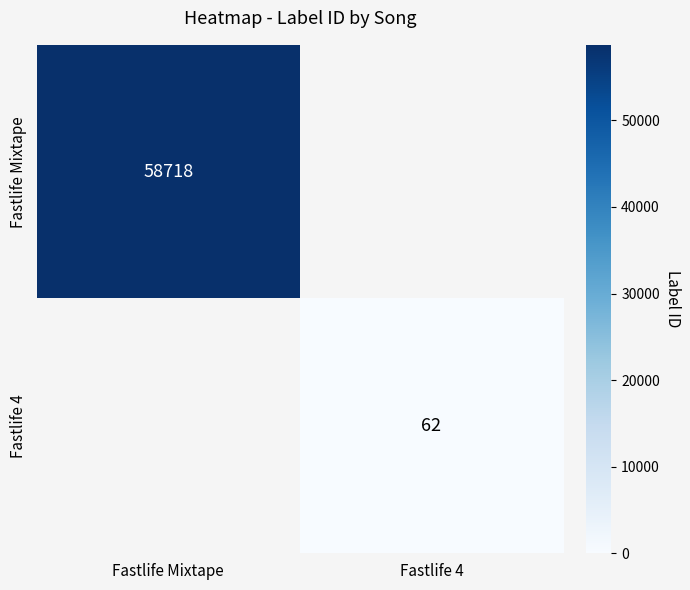

List the labels in order of Fastlife Mixtape value, largest first.

Fastlife Mixtape, Fastlife 4